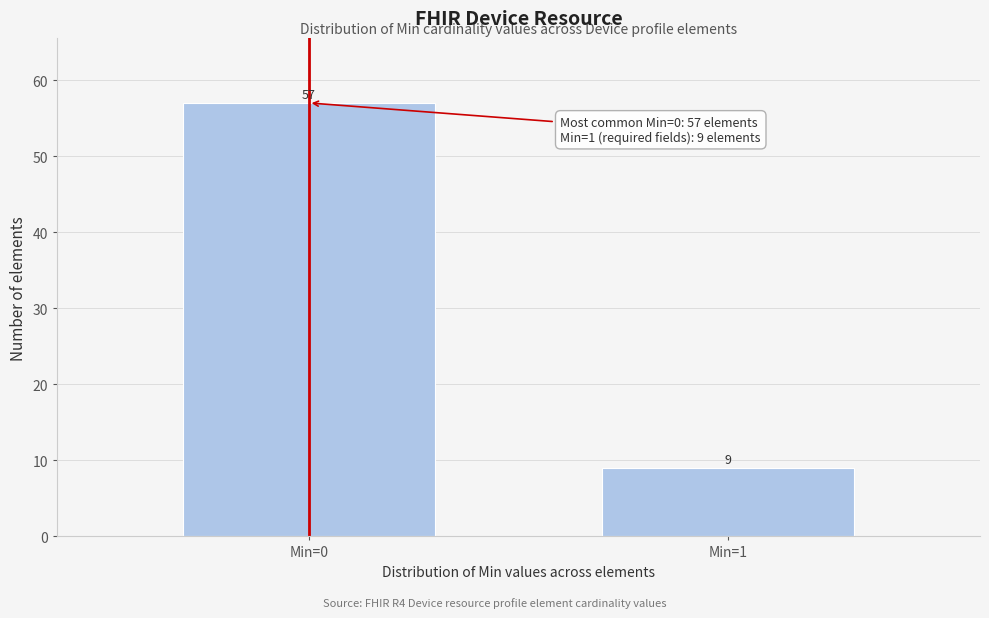

Reading left to right, list all the values displayed in this chart.

Min=0=57	Min=1=9